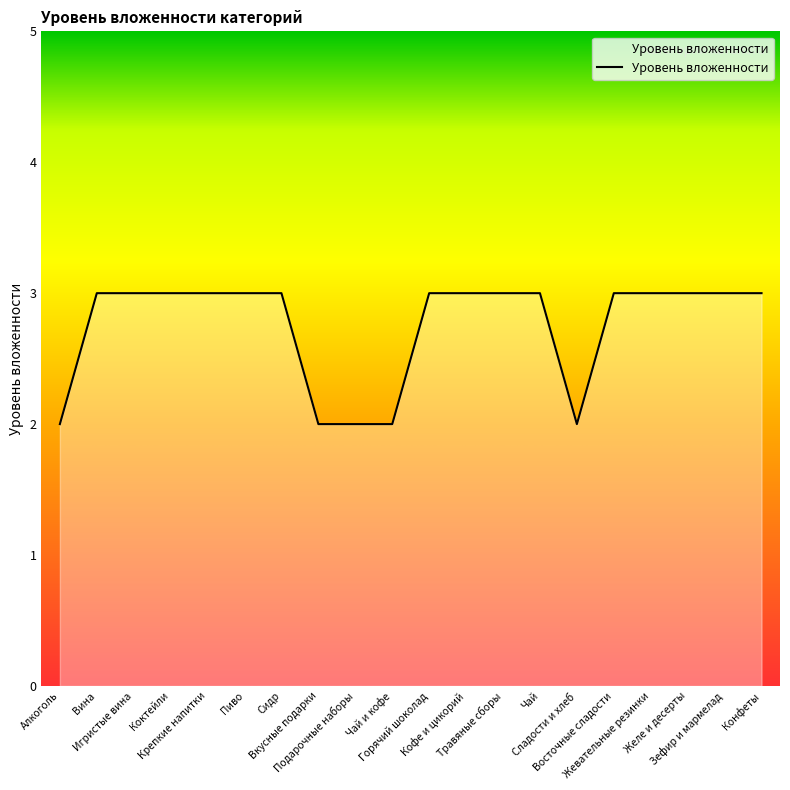

What is the maximum value shown in the chart?

3